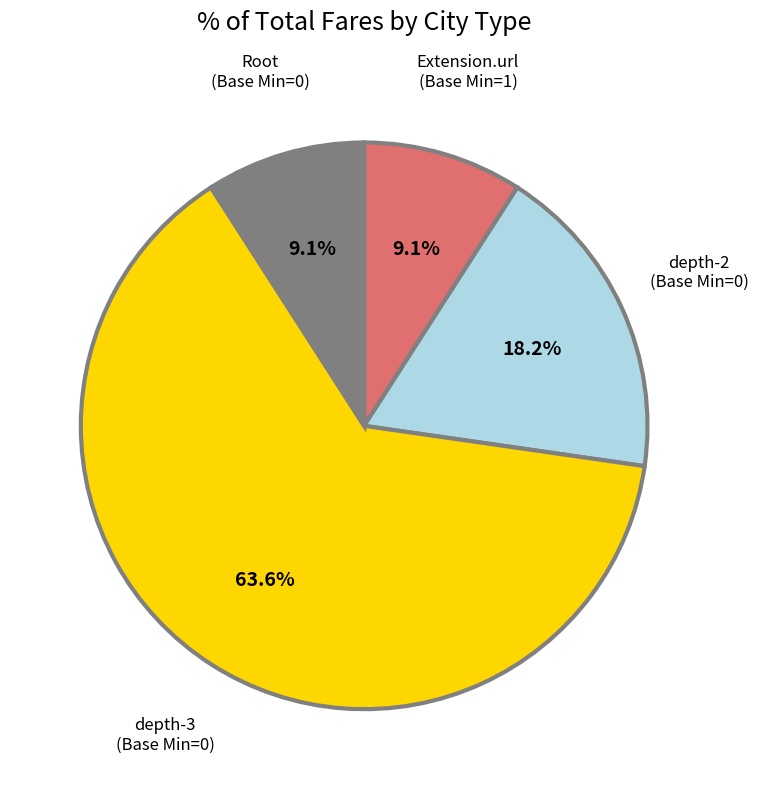

Is there any slice that represents more than half of the pie?

Yes